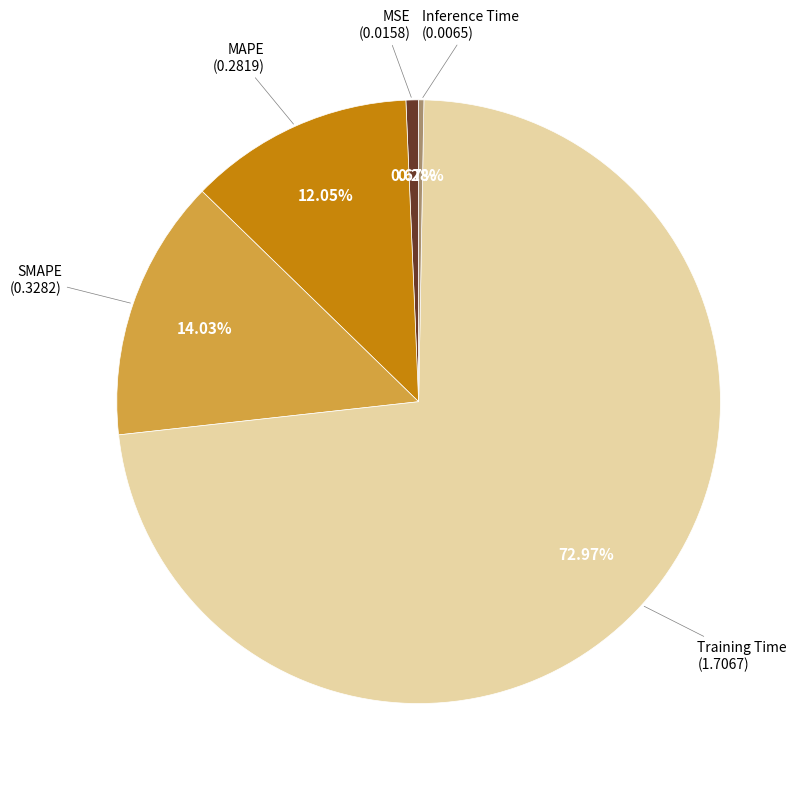

To the nearest percent, what is the average slice percentage?

20%